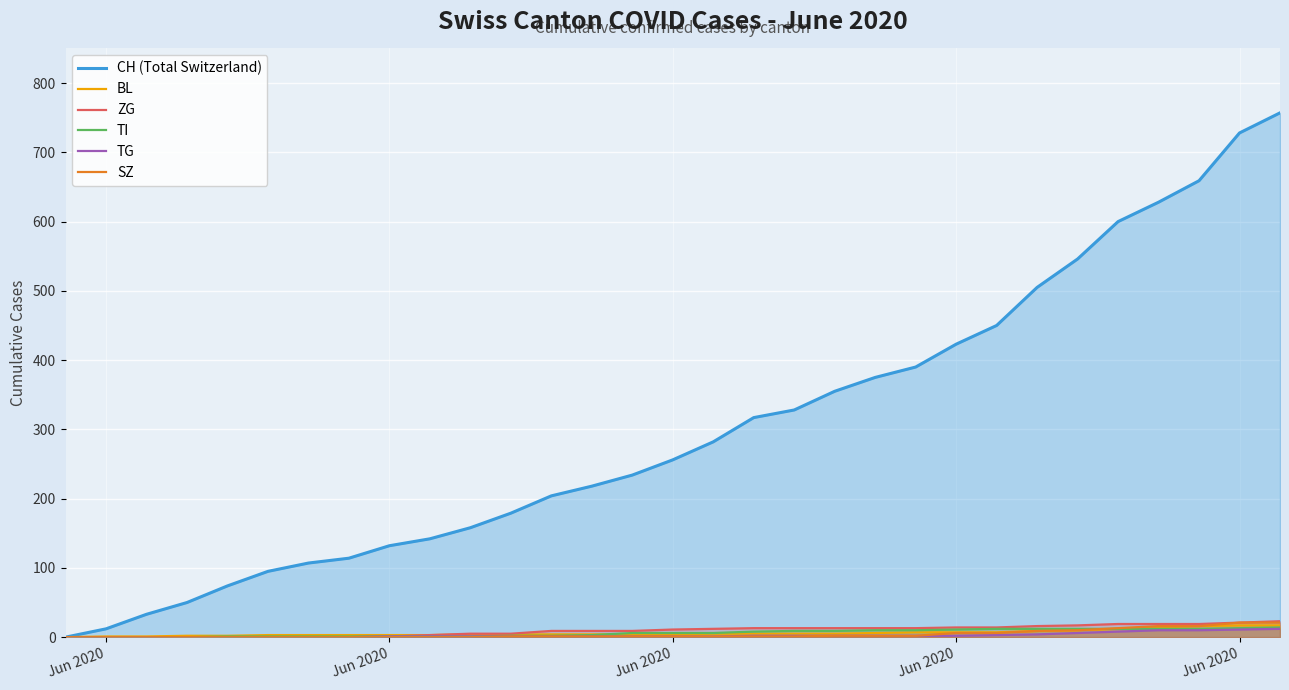

Does the chart display data point markers on the line(s)?

No